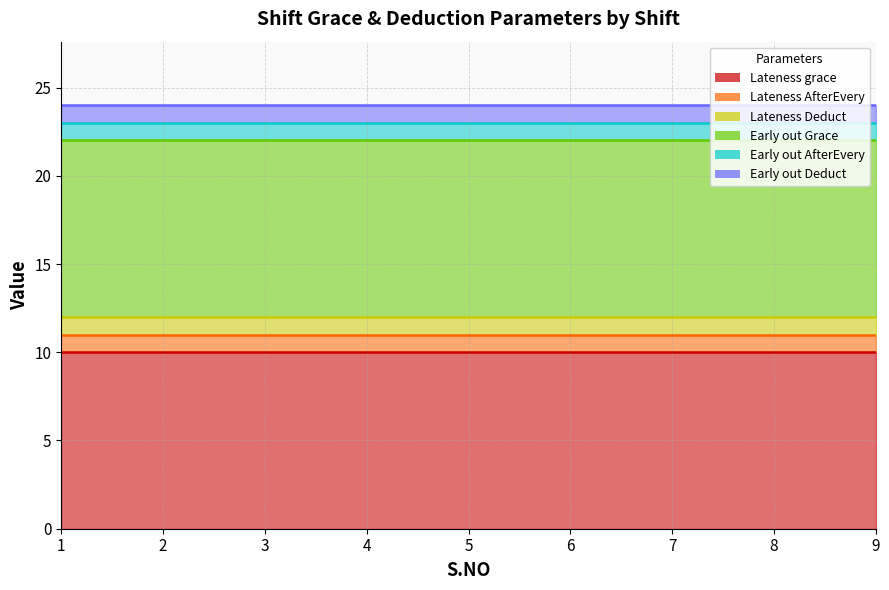

What is the sum of the Early out AfterEvery values at 7 and 9?

2